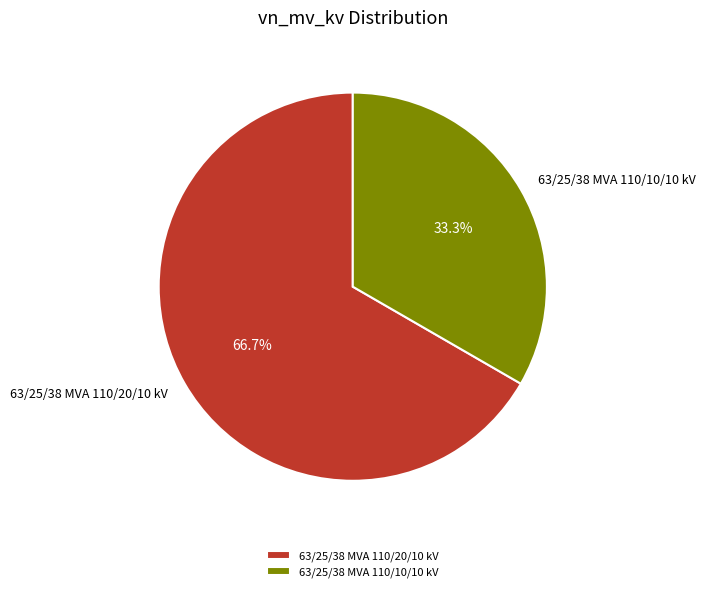

Combined, what portion of the pie is 63/25/38 MVA 110/20/10 kV and 63/25/38 MVA 110/10/10 kV?

100.0%